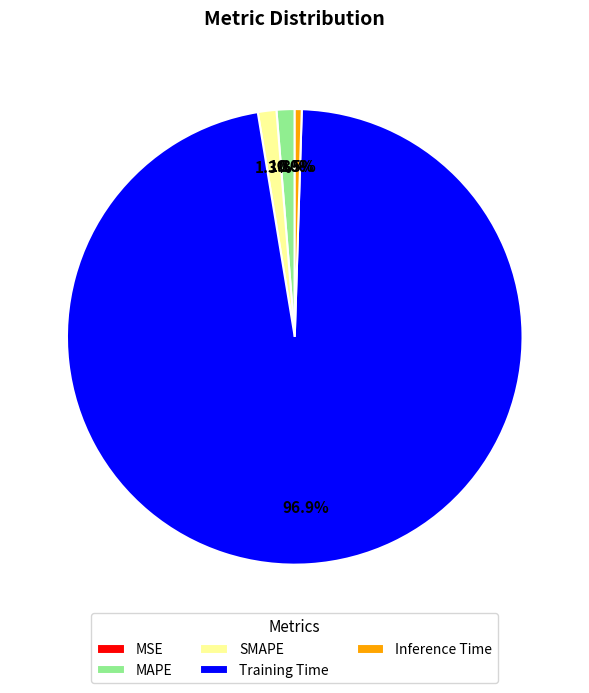

Which category has the biggest portion of the pie?

Training Time